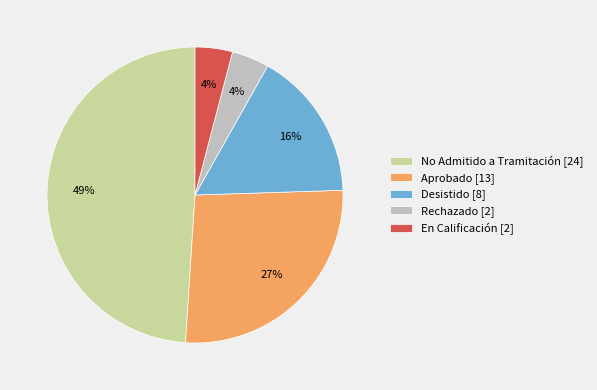

Is it true that Desistido [8] is 26% of the pie?

False